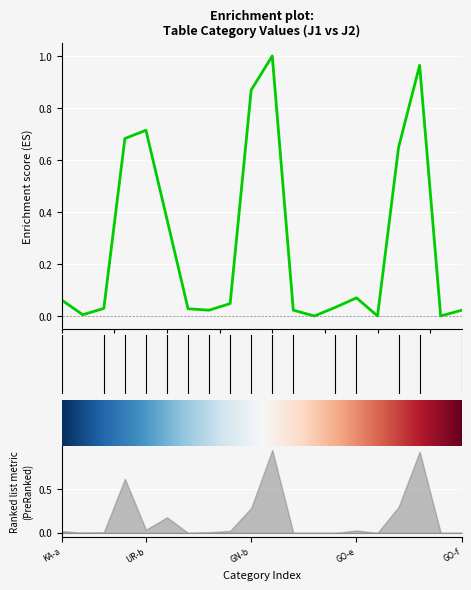

The value at GN-c is 0.0. True or false?

False